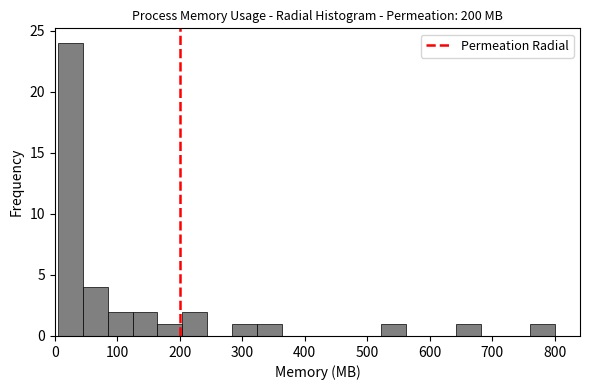

Read against the x-axis, roughly where is the centre of the tallest bar?

20